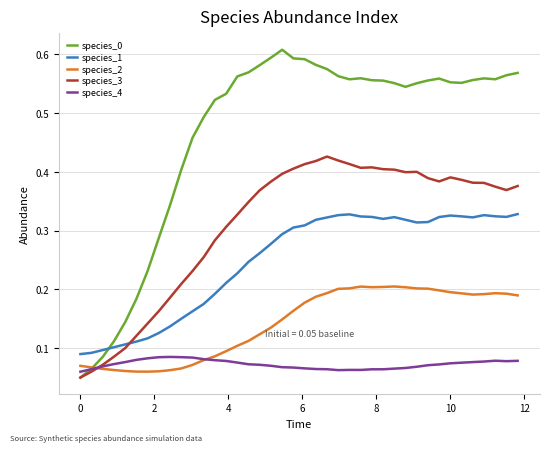

Which series has the largest range (max minus min)?

species_0